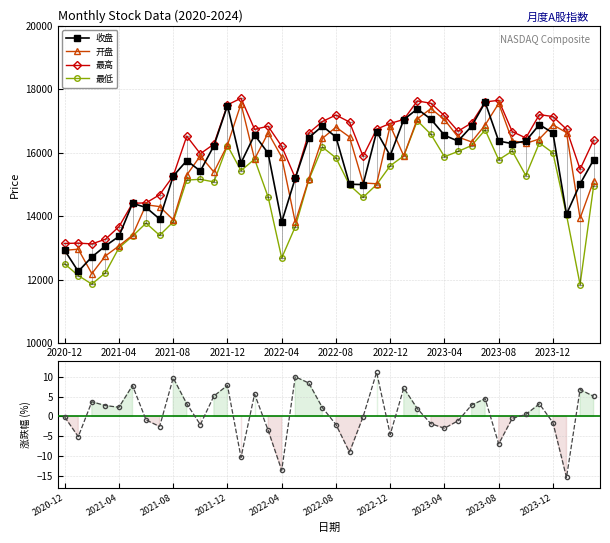

Which series has the widest spread of values?

开盘